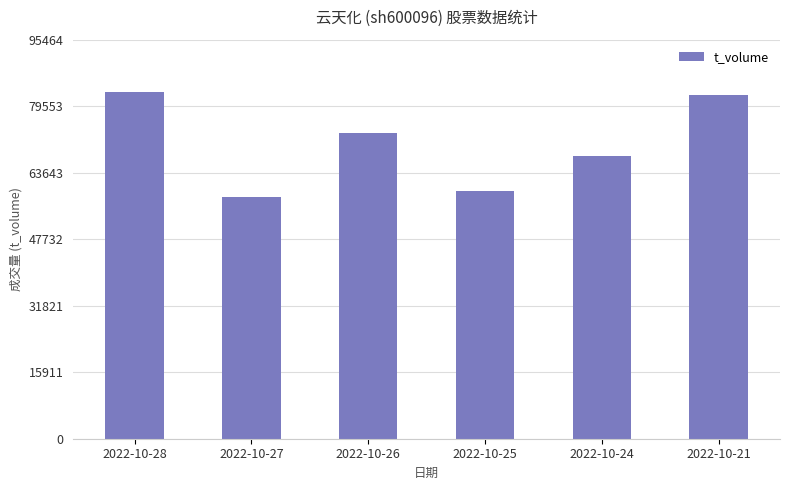

Is it true that the value at 2022-10-28 is 83012?

True